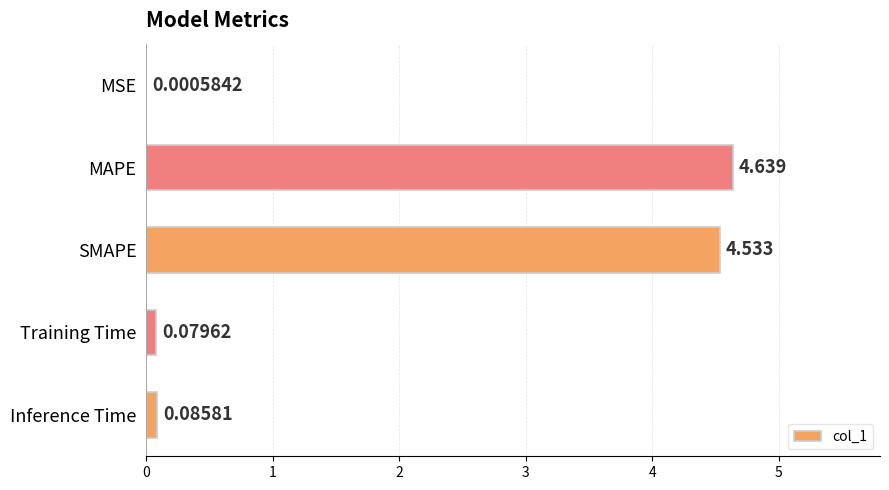

At which label is the value closest to 2?

Inference Time